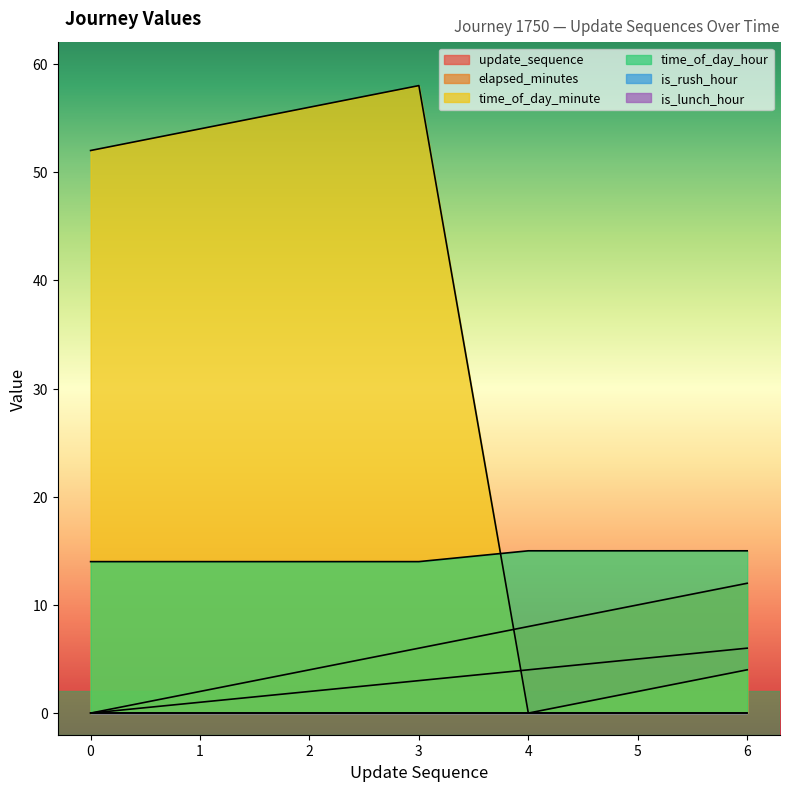

True or false: update_sequence and elapsed_minutes cross at least once.

False